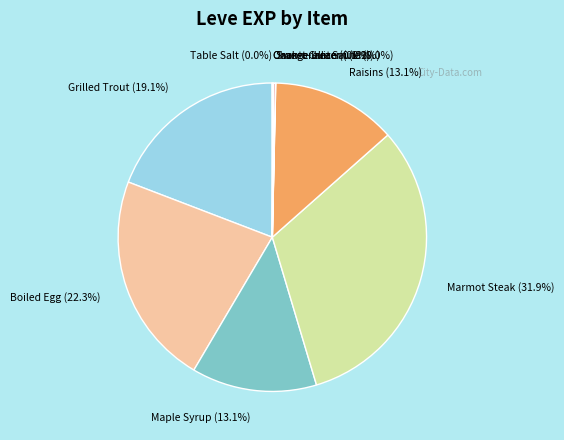

Which slice is the largest?

Marmot Steak